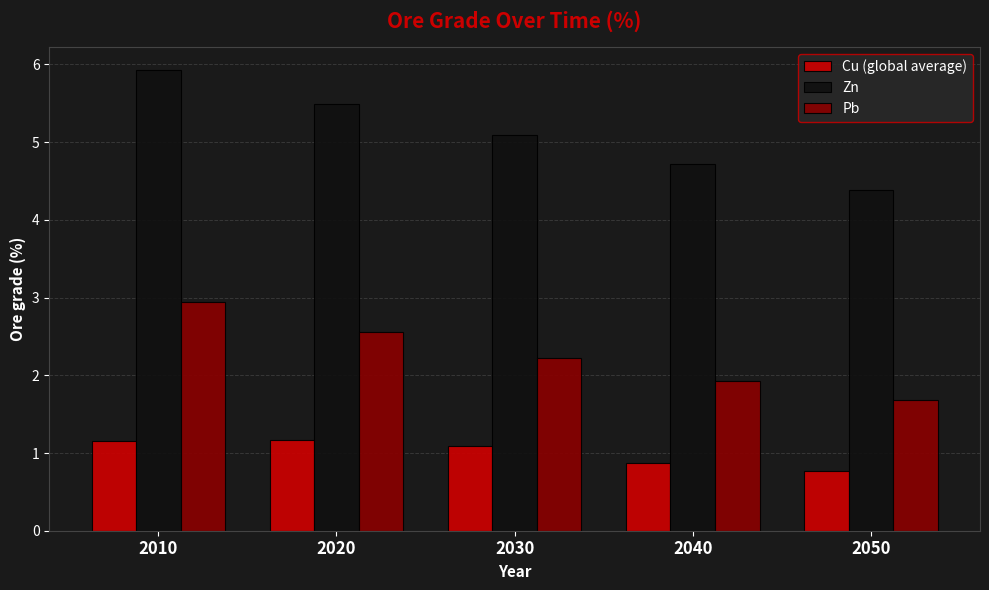

At which label does Cu (global average) first exceed 1?

2010